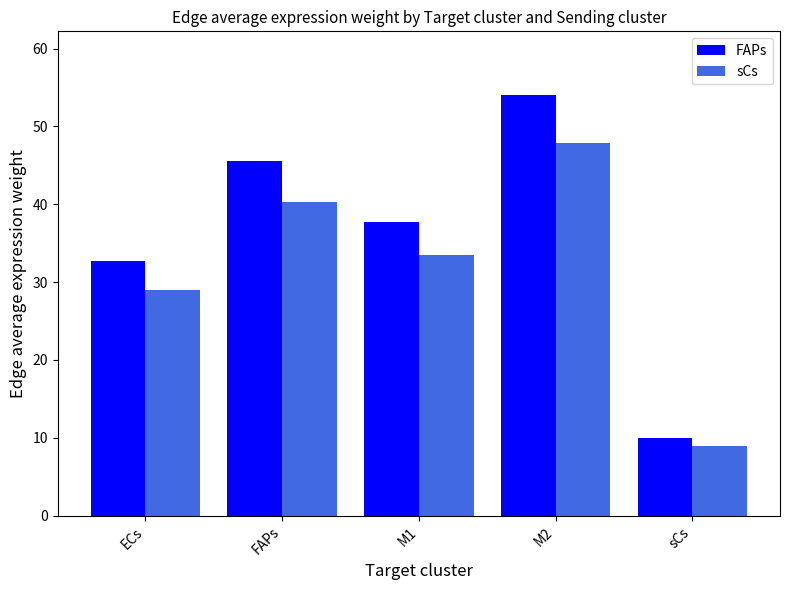

Where is FAPs nearest to the value 32?

ECs